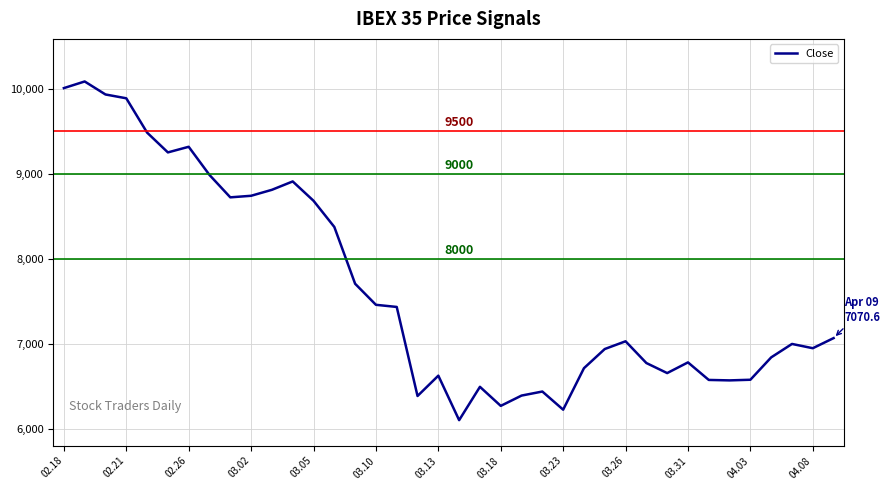

What is the difference between the maximum and minimum values?

3976.4